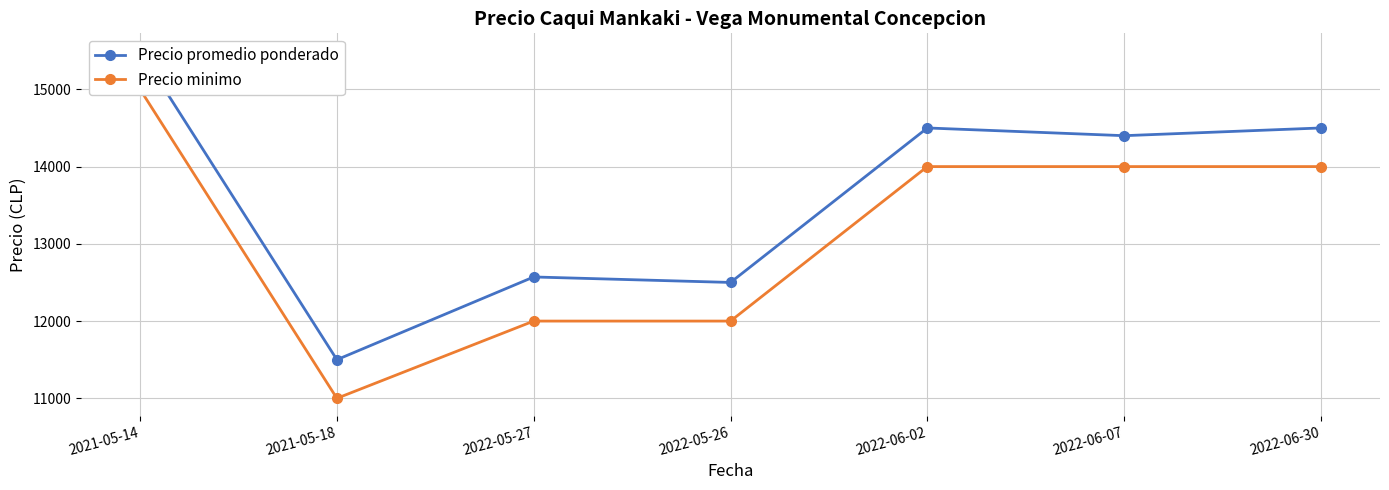

What position from the right is 2022-06-30?

1